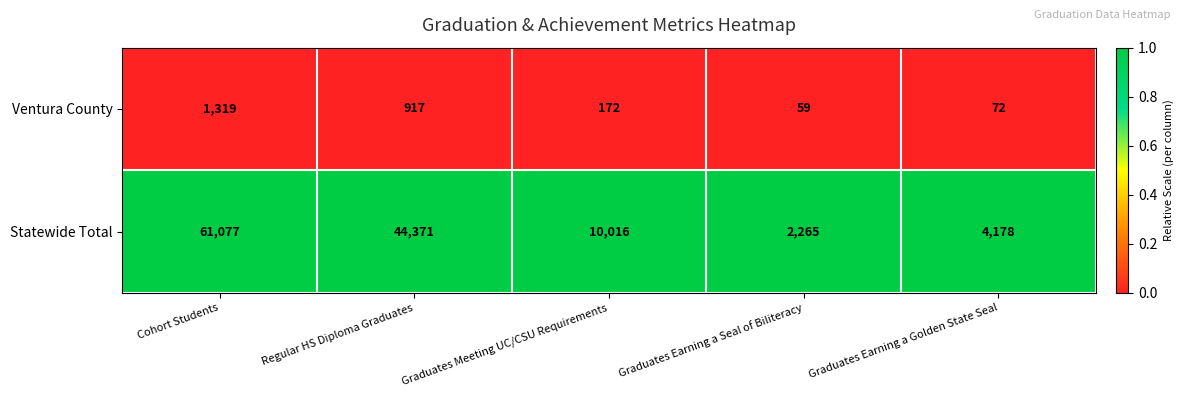

Which series has the largest total across all categories?

Statewide Total